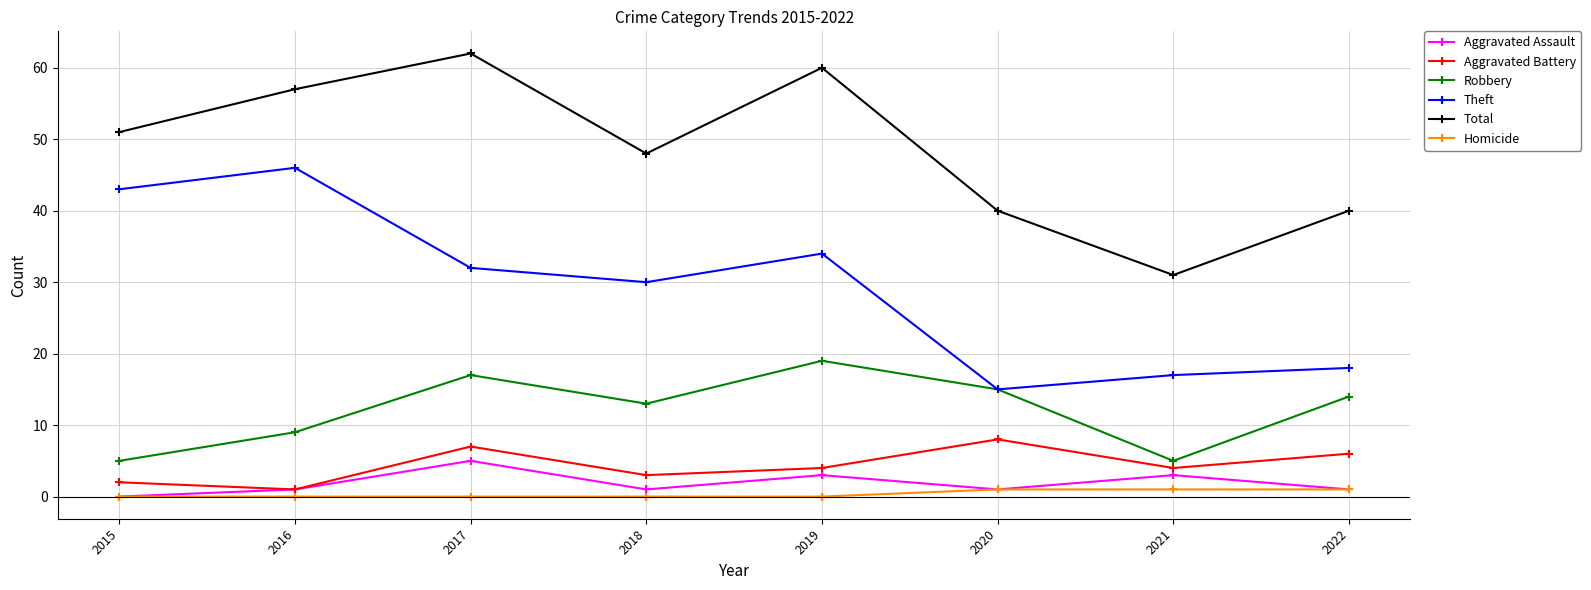

Which label corresponds to the largest value in the chart?

2017